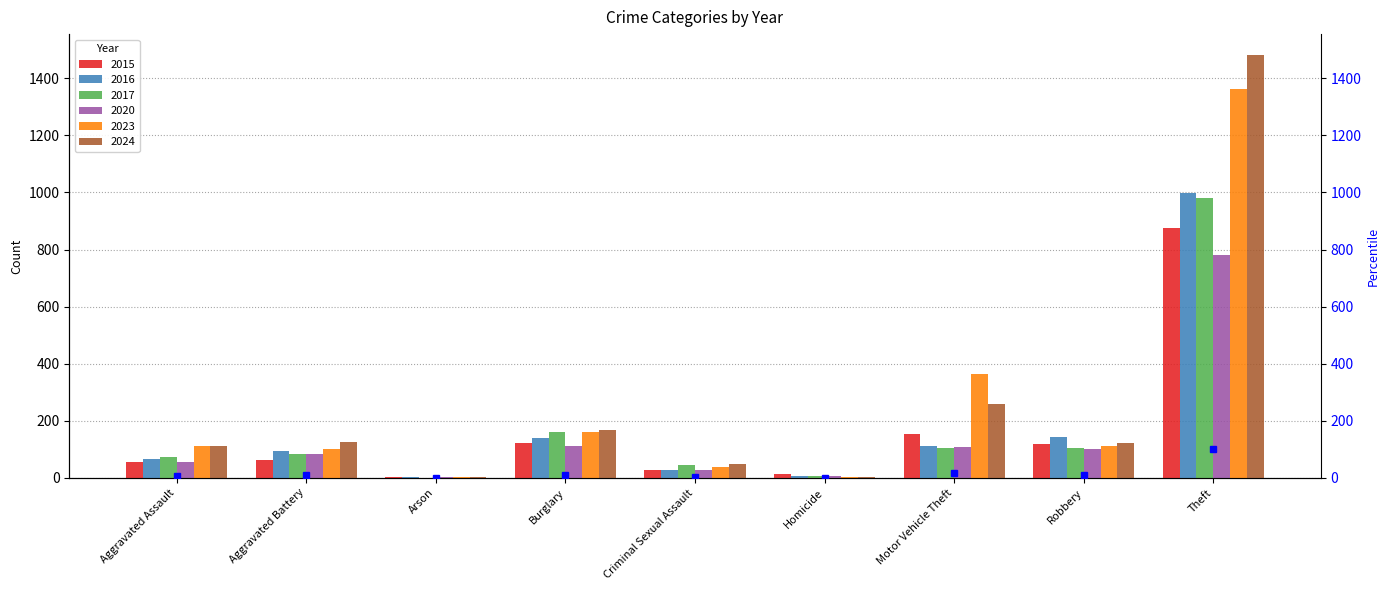

What position from the left is Homicide?

6